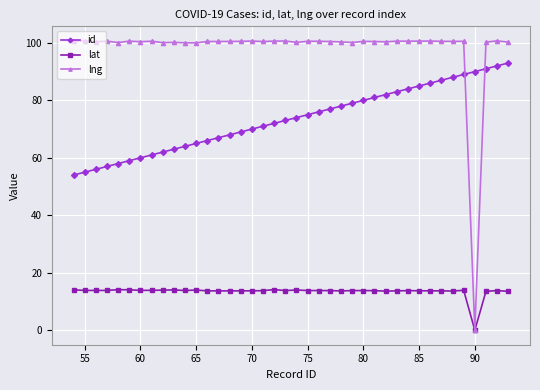

True or false: lng has more than 0 points higher than both neighbors.

True